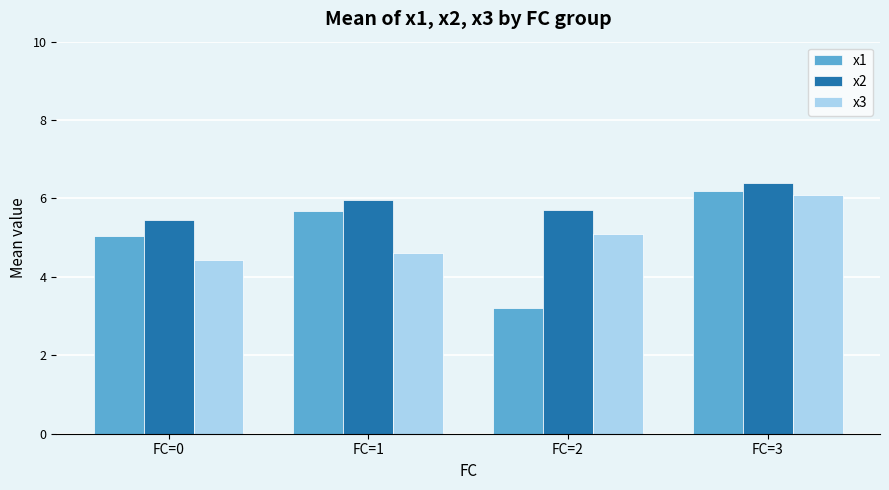

At which label does x1 reach its minimum?

FC=2